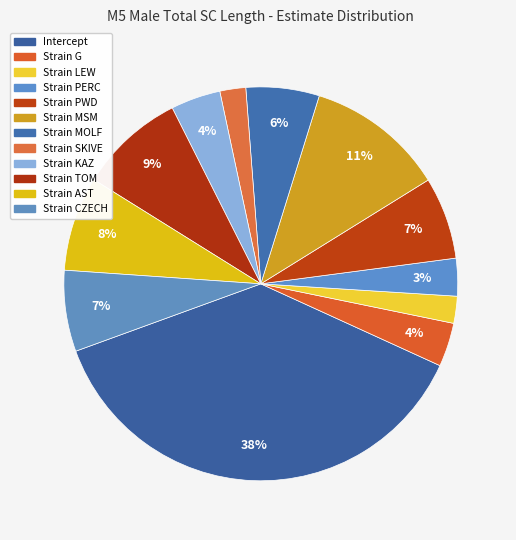

Which slice is the smallest?

Strain SKIVE